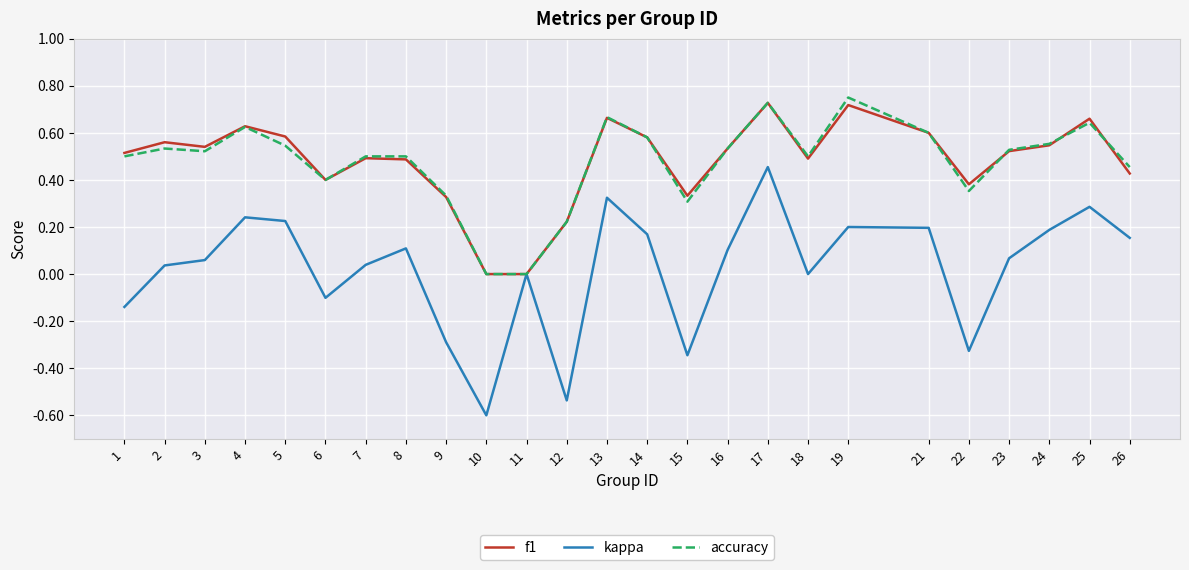

What is the minimum value shown in the chart?

-0.6